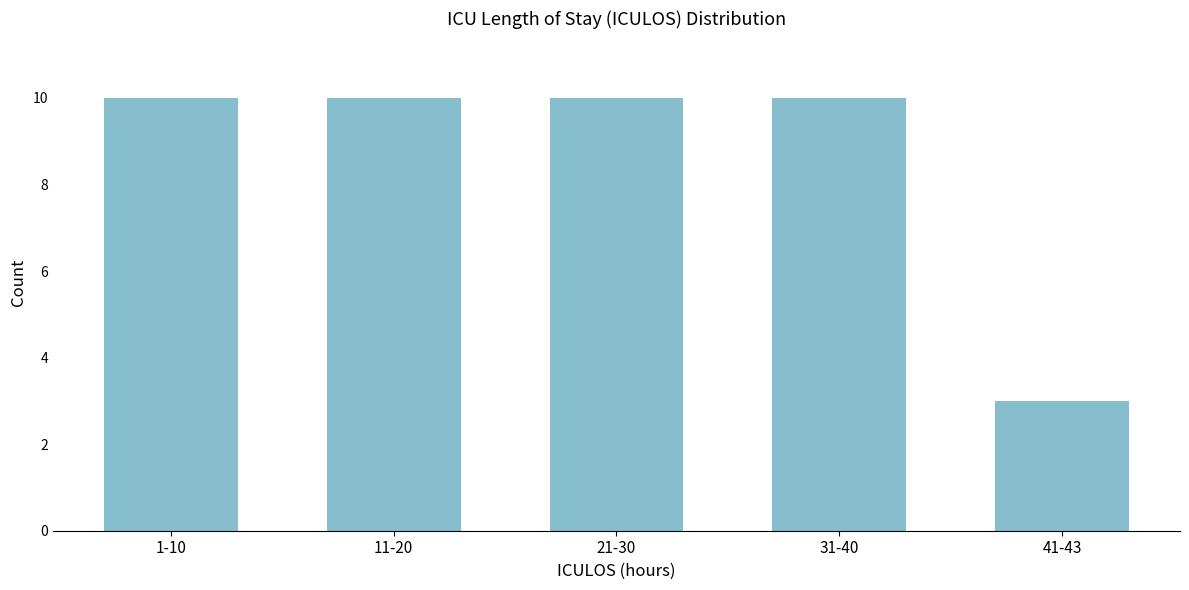

Reading right to left, what are all the values shown in this chart?

3	10	10	10	10